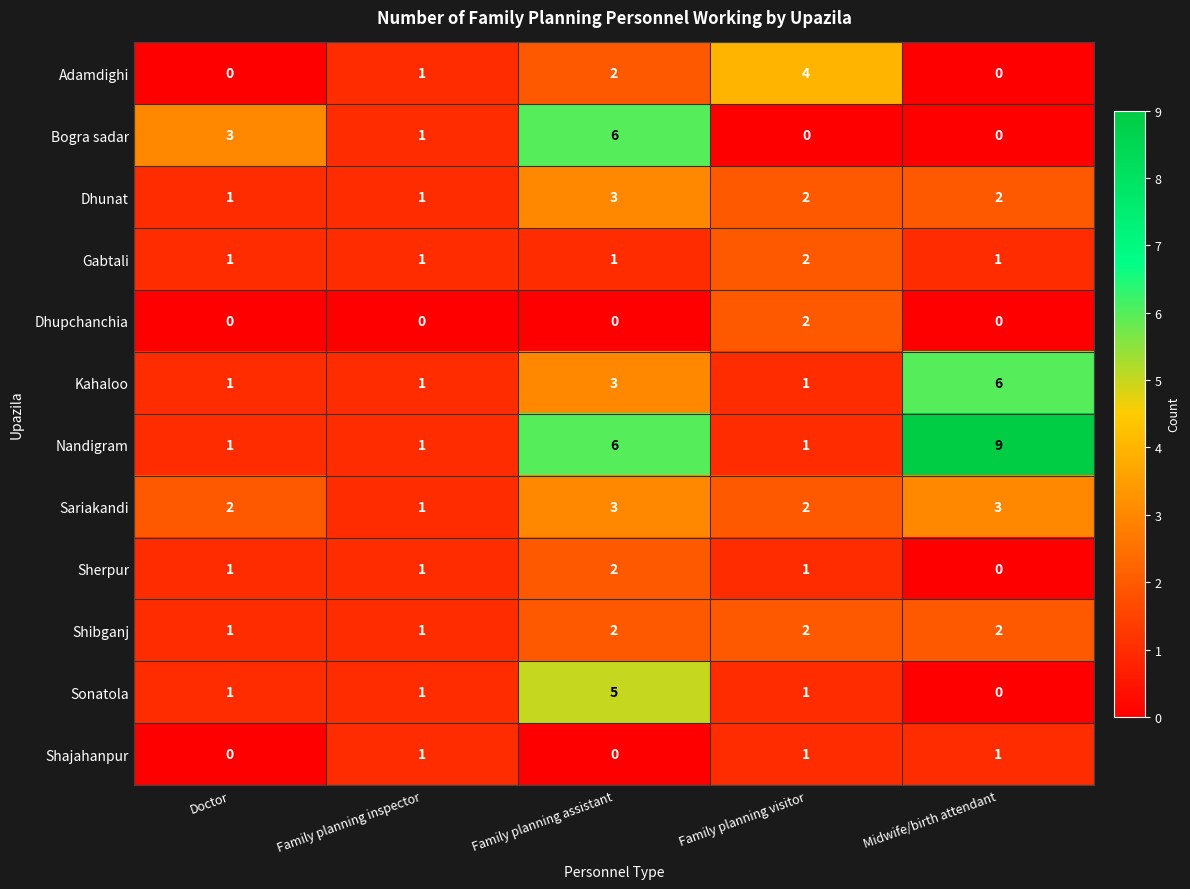

What value does the Sonatola series have at Family planning assistant?

5